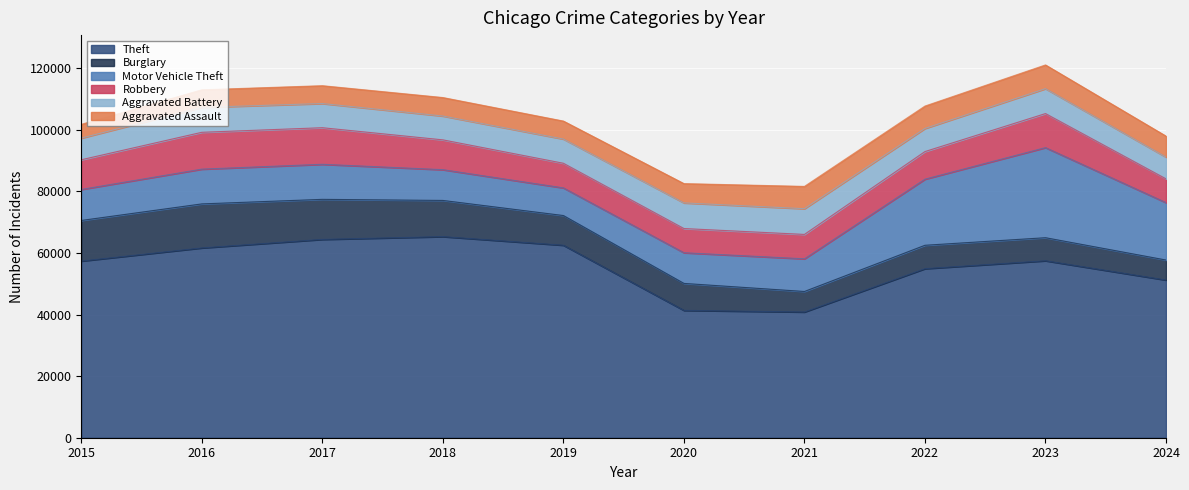

How many interior local valleys does the Aggravated Battery series have?

2